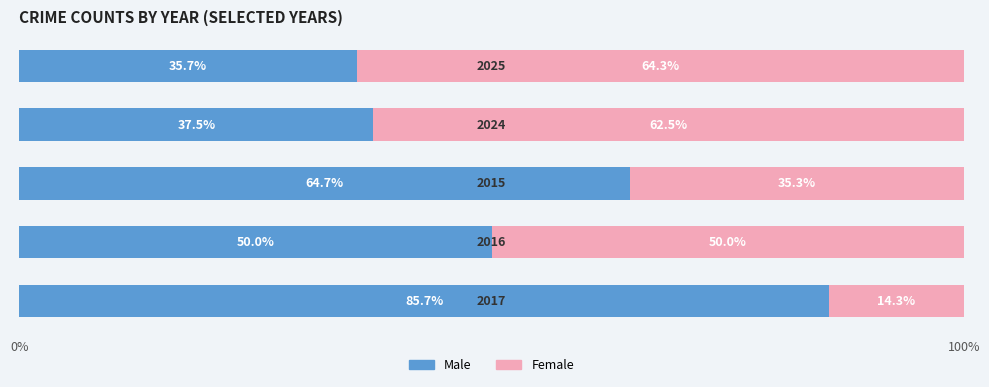

What is the difference between the maximum and minimum values in the Male series?

50.0